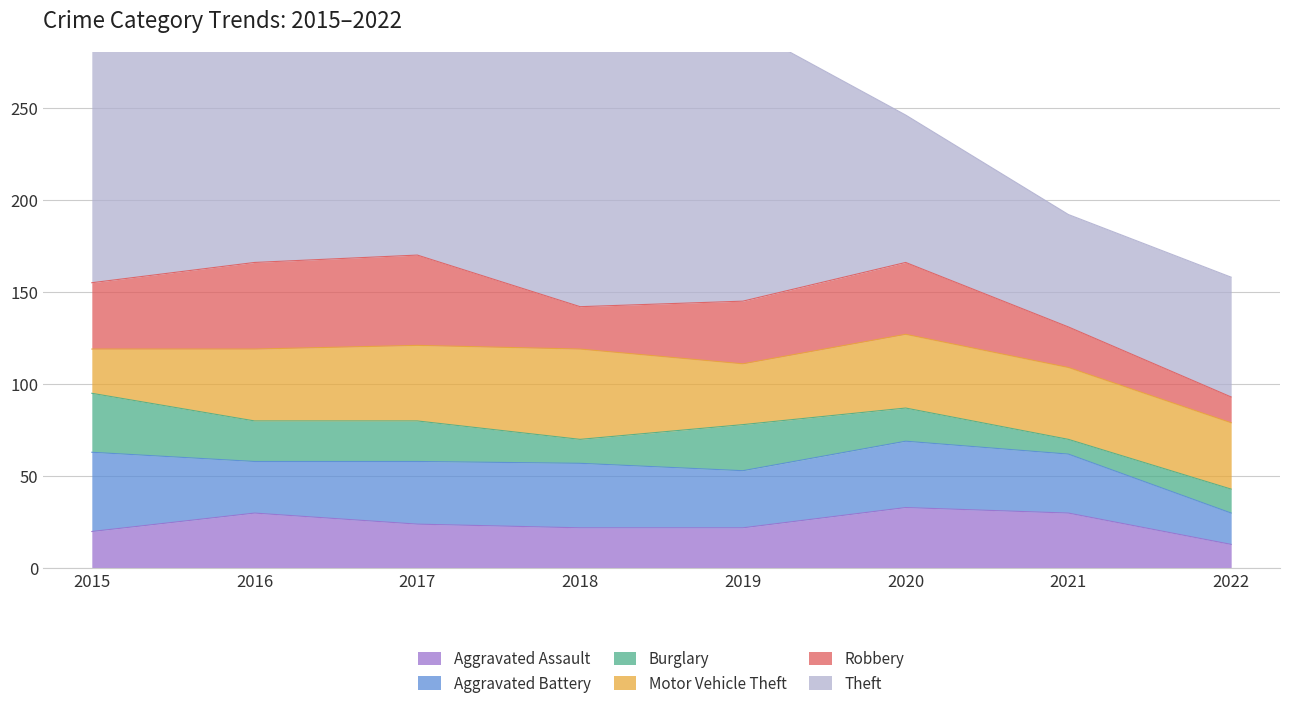

Where does the Theft series first go above 149?

2015